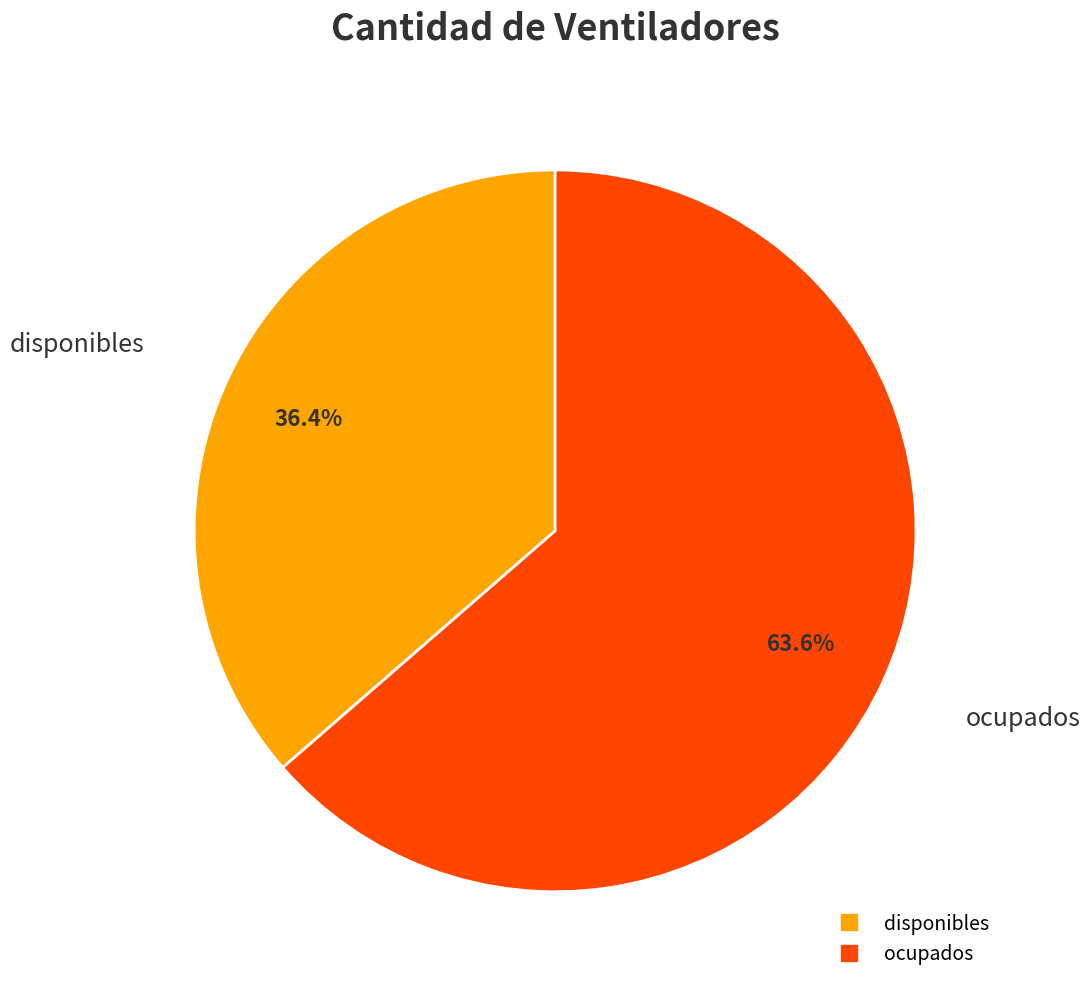

Count the number of slices in the pie.

2